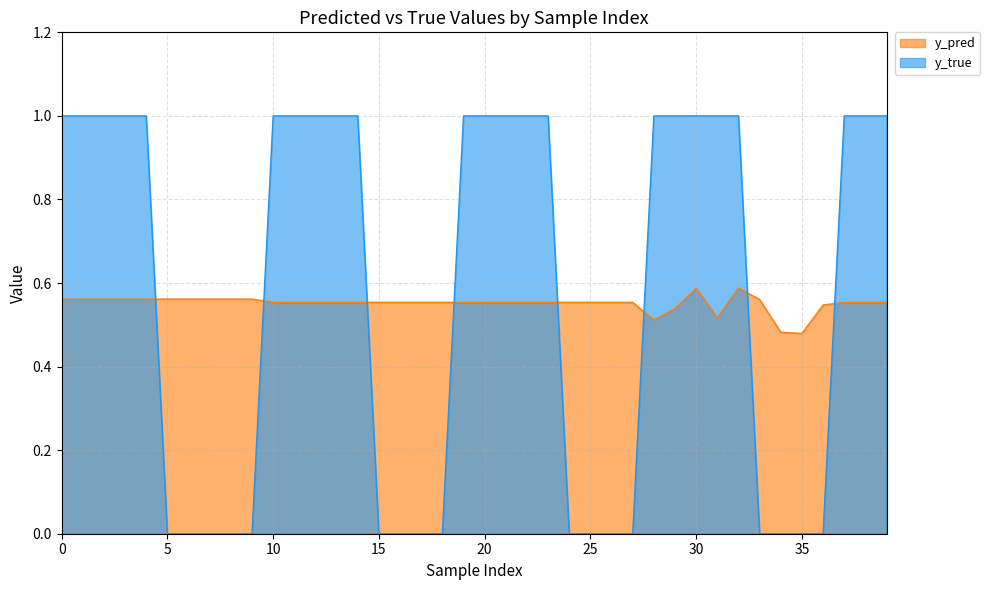

Reading left to right, extract all data points from this chart.

y_pred: 0.6	0.6	0.6	0.6	0.6	0.6	0.6	0.6	0.6	0.6	0.6	0.6	0.6	0.6	0.6	0.6	0.6	0.6	0.6	0.6	0.6	0.6	0.6	0.6	0.6	0.6	0.6	0.6	0.5	0.5	0.6	0.5	0.6	0.6	0.5	0.5	0.5	0.6	0.6	0.6
y_true: 1.0	1.0	1.0	1.0	1.0	0.0	0.0	0.0	0.0	0.0	1.0	1.0	1.0	1.0	1.0	0.0	0.0	0.0	0.0	1.0	1.0	1.0	1.0	1.0	0.0	0.0	0.0	0.0	1.0	1.0	1.0	1.0	1.0	0.0	0.0	0.0	0.0	1.0	1.0	1.0